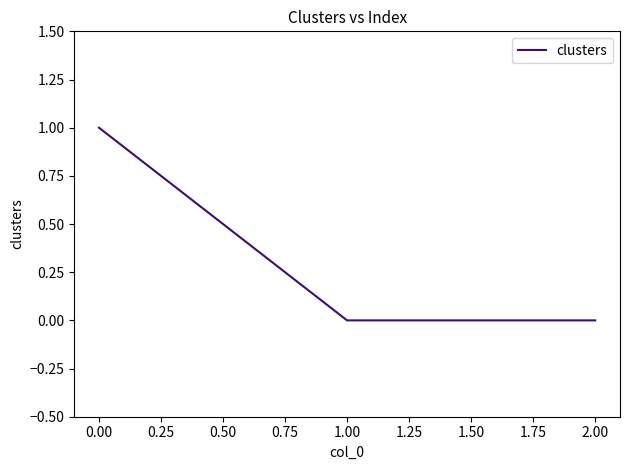

The value at 0.00 is 0. True or false?

False